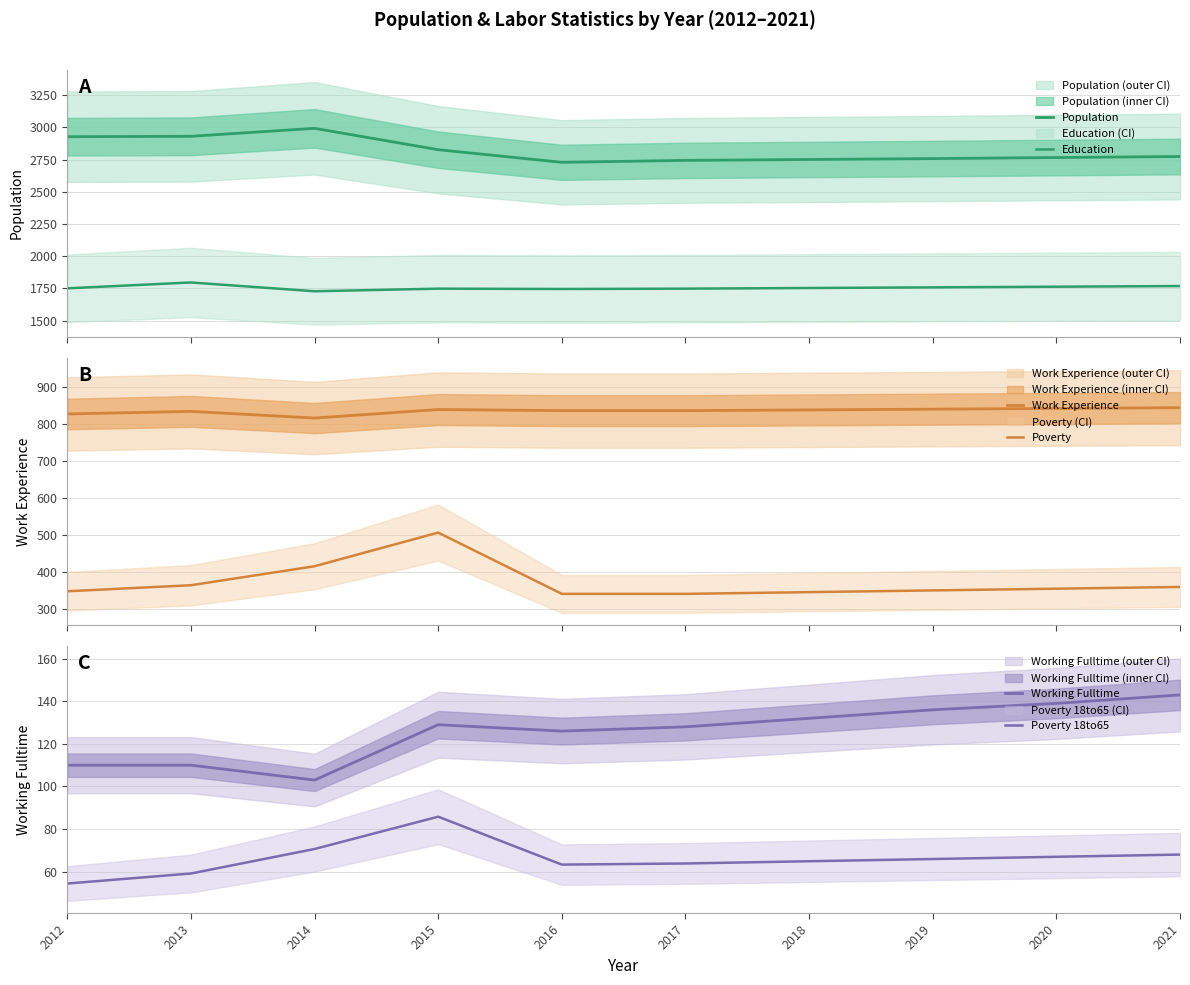

What is the minimum value for Education?

1727.5